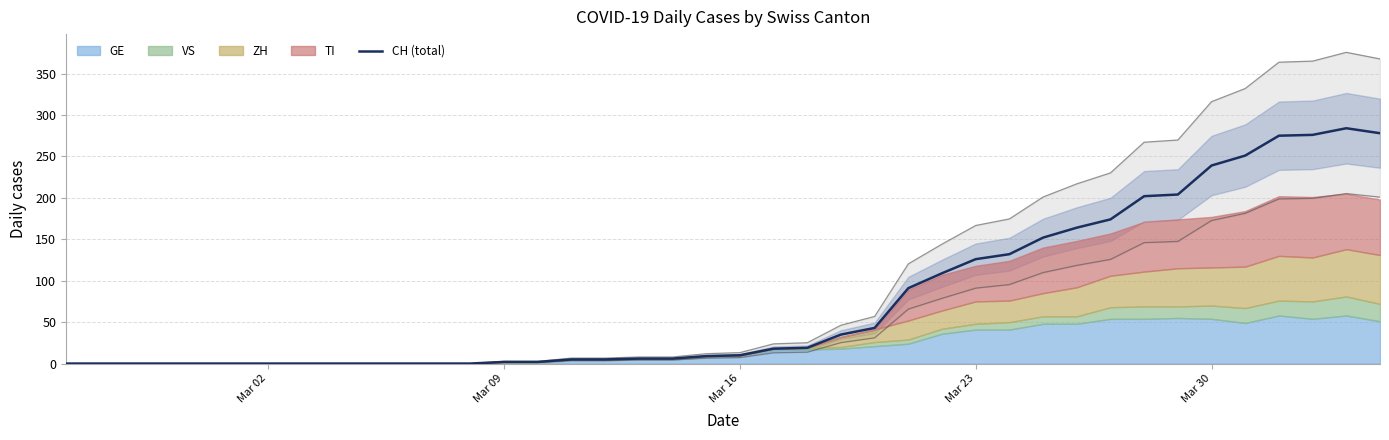

What is the maximum value for CH (total)?

284